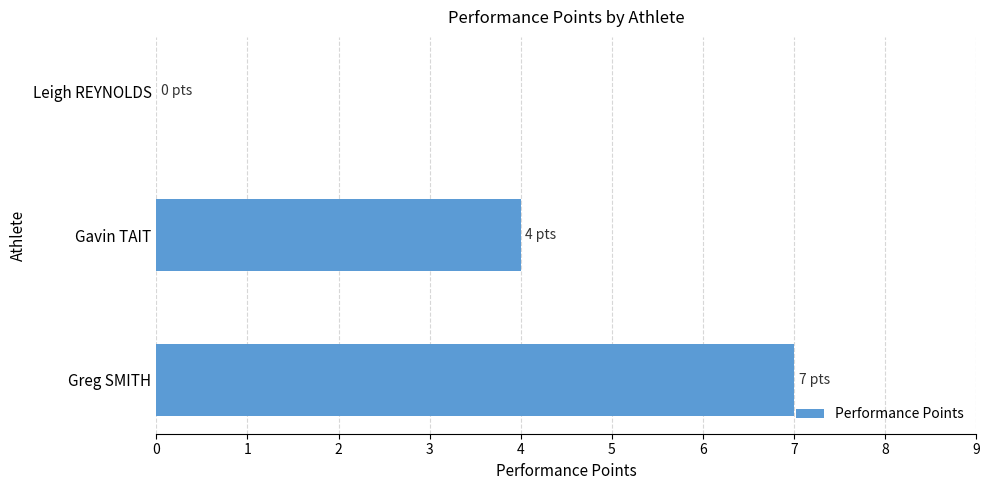

Which label corresponds to the largest value in the chart?

Greg SMITH